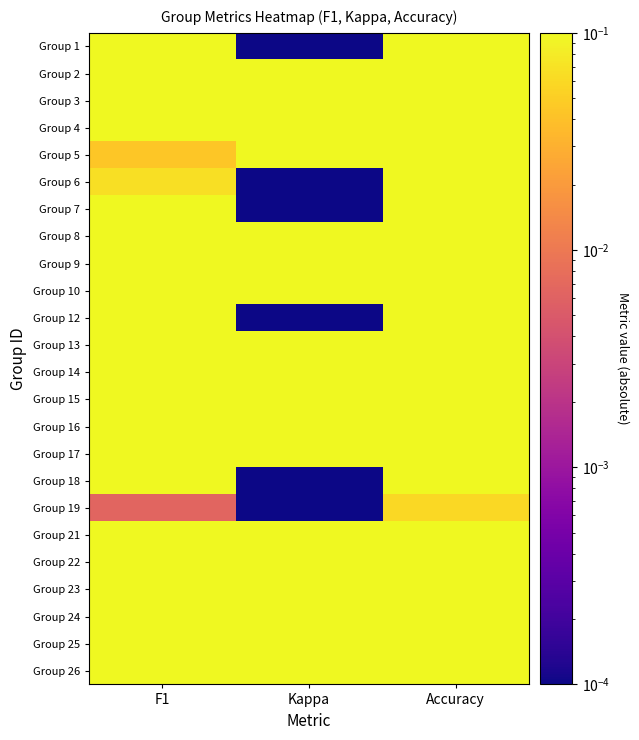

Between Accuracy and F1, which is larger?

Accuracy